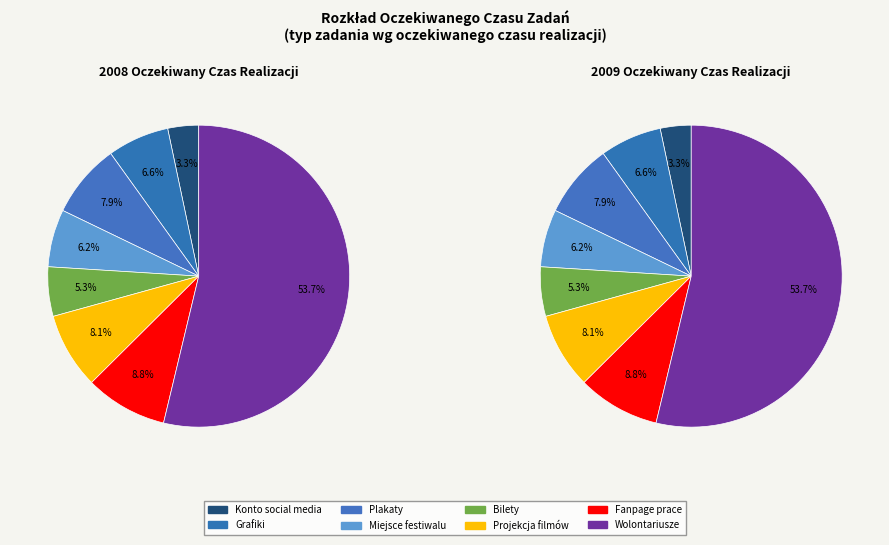

Is it true that Znalezienie chętnych wolontariuszy is 54% of the pie?

True